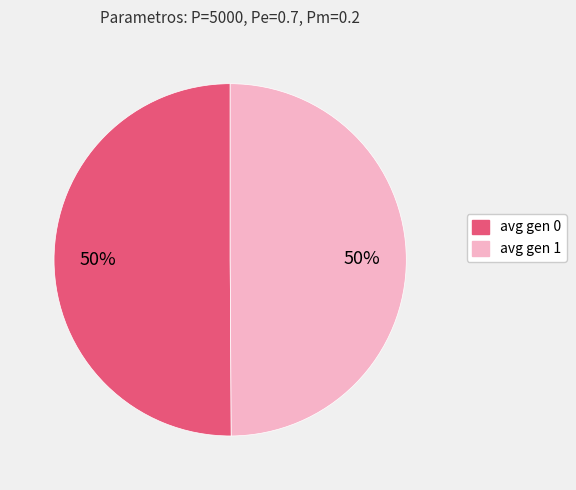

To the nearest percent, what portion does avg gen 0 represent?

50%